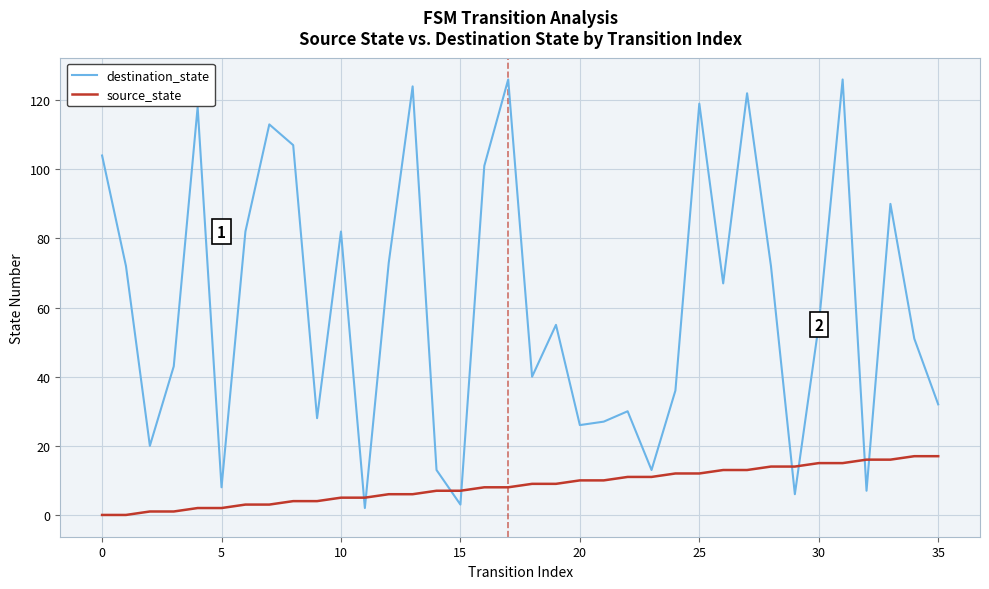

What is the difference between the maximum and minimum values in the destination_state series?

124